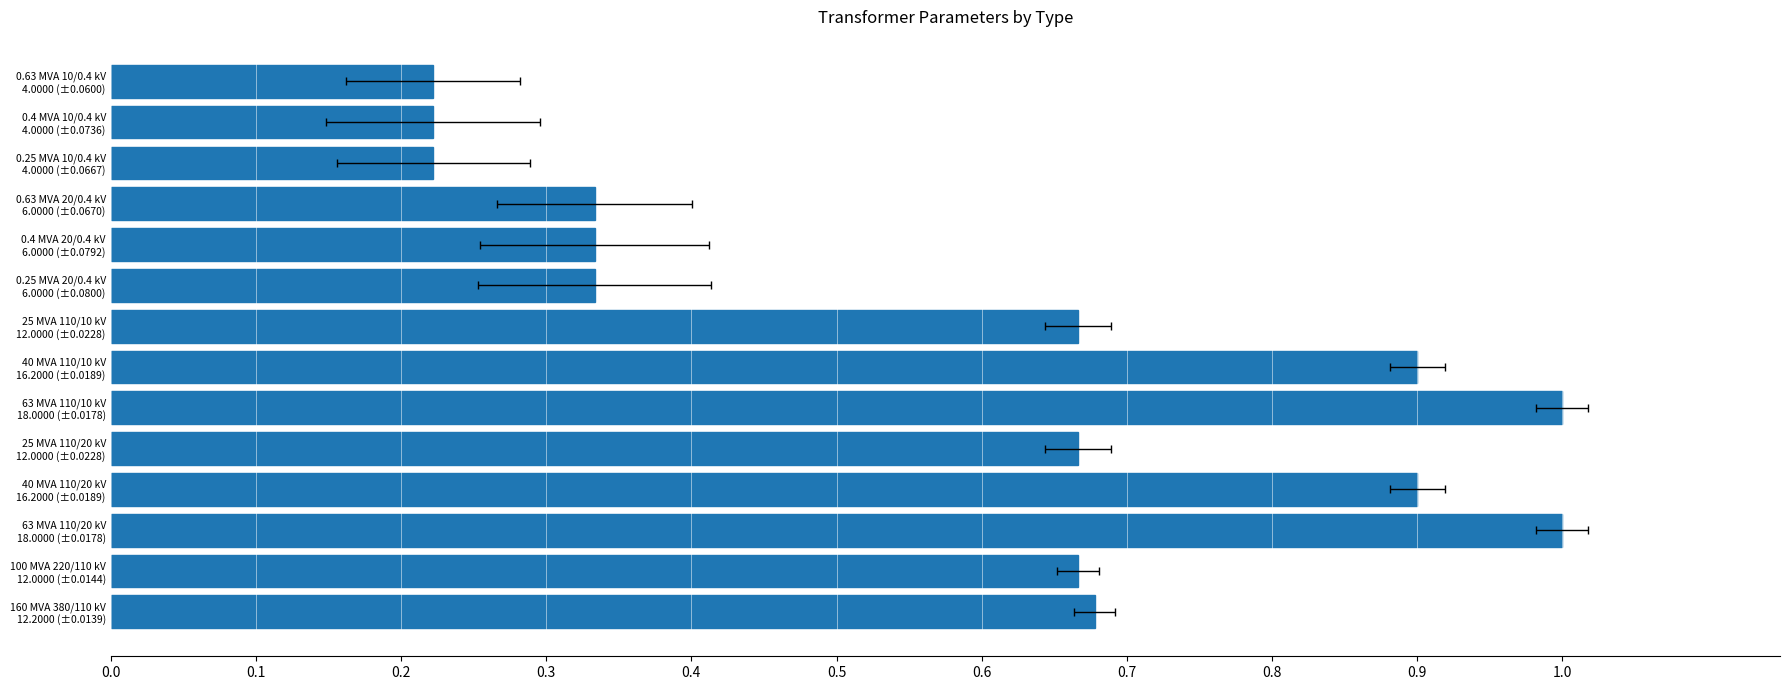

Count the values in the range 0 to 1.

14